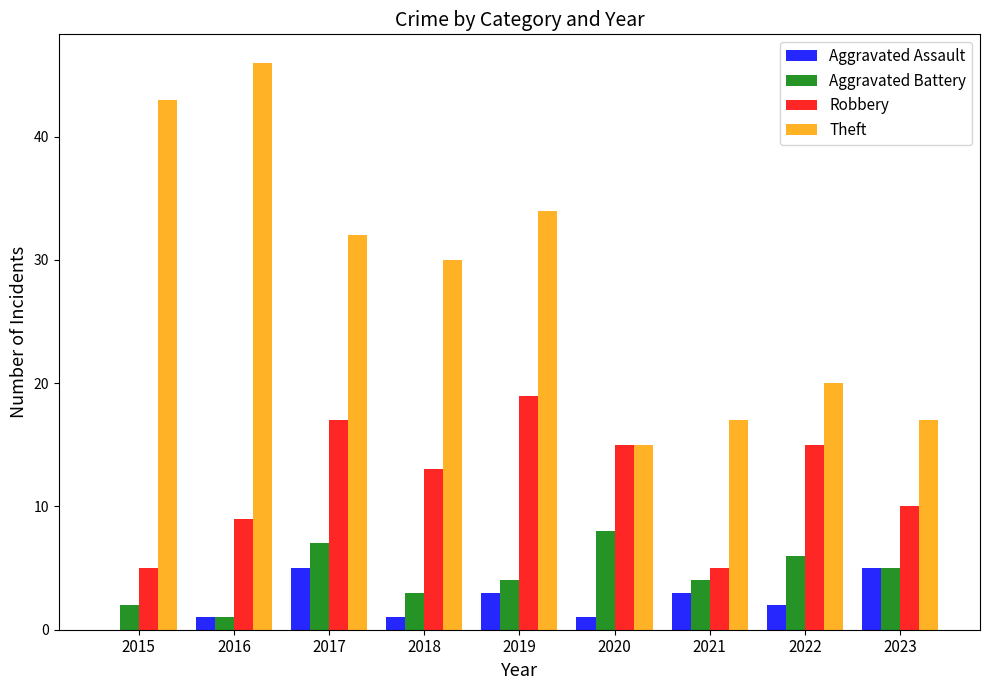

What is the highest value of the Aggravated Battery series?

8